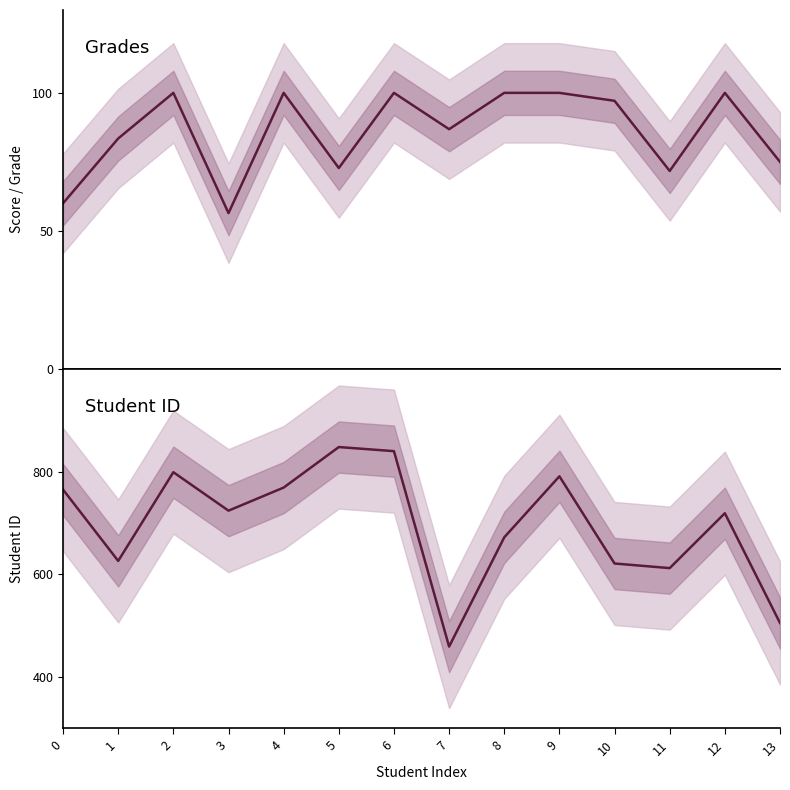

Reading left to right, what are all the values shown in this chart?

Grades: 0=60.0	1=83.5	2=100.0	3=56.5	4=100.0	5=72.8	6=100.0	7=86.8	8=100.0	9=100.0	10=97.1	11=71.7	12=100.0	13=75.0
Student ID: 0=765.0	1=626.0	2=799.0	3=724.0	4=769.0	5=848.0	6=840.0	7=459.0	8=672.0	9=791.0	10=621.0	11=612.0	12=719.0	13=505.0